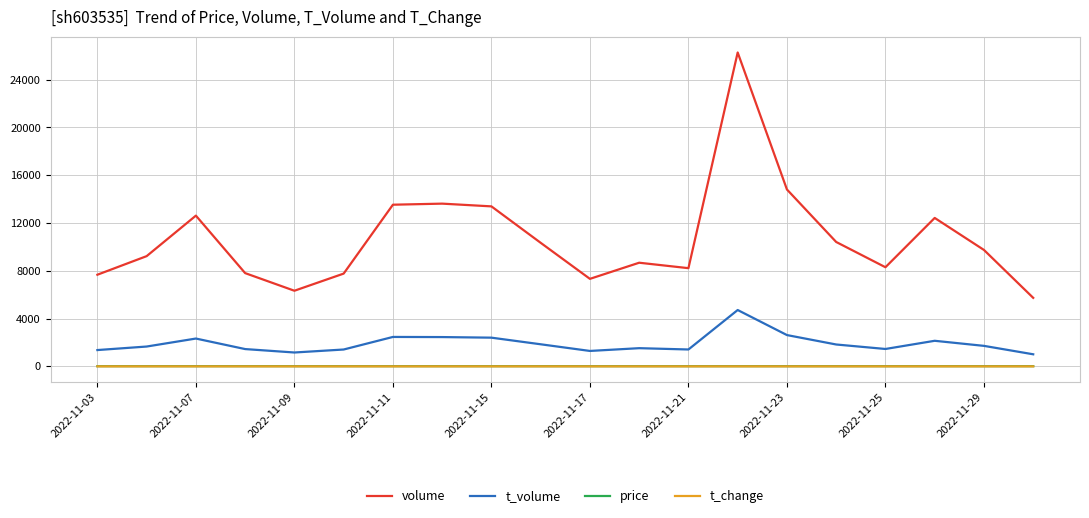

What is the highest value of the t_volume series?

4718.0